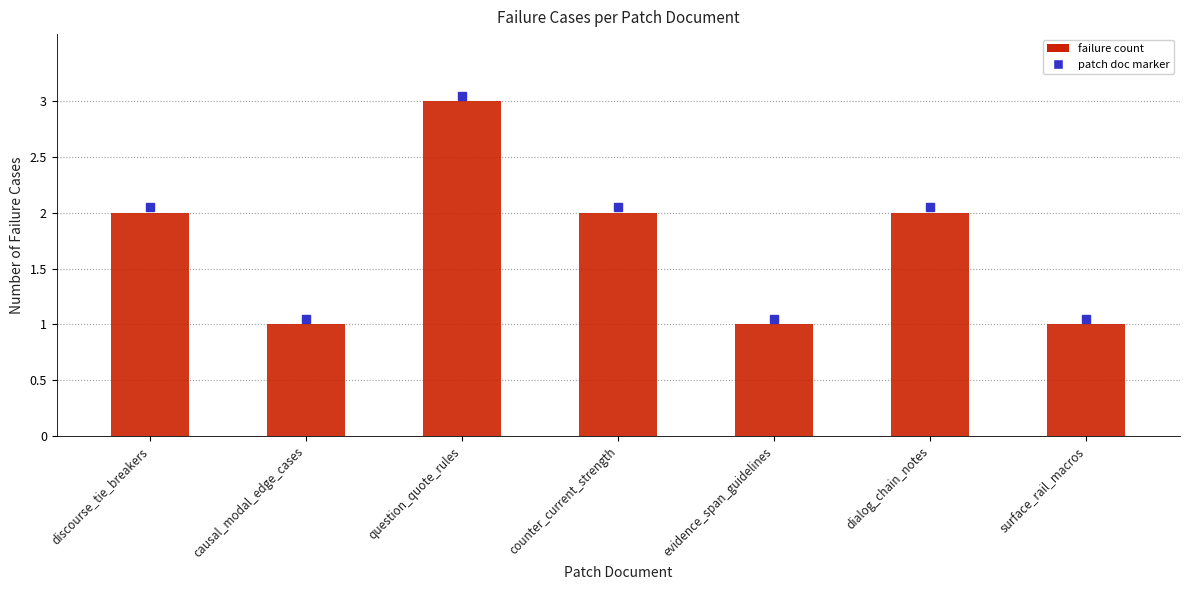

How many data points are less than 2?

3